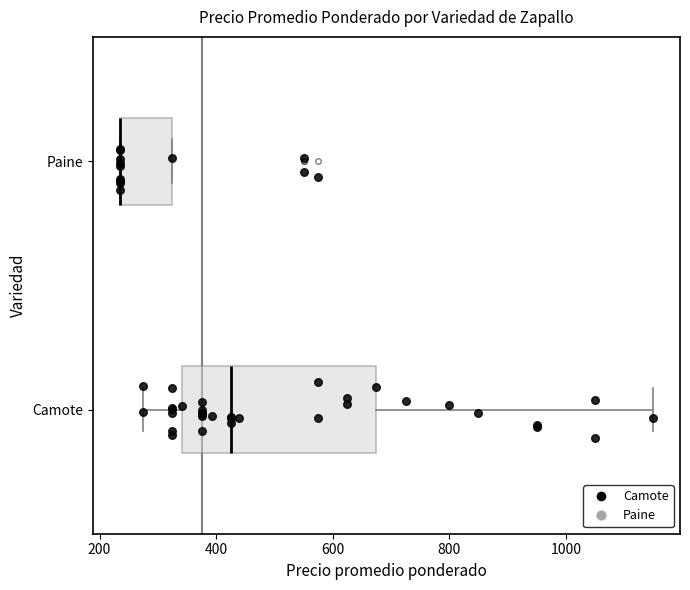

Reading bottom to top, transcribe this box plot: for each box, give where its median line is, the range the box spans, and where its two whiskers end, as read against the x-axis. The values are not printed on the chart, so give them approximately, as read against the axis.

Camote: median 420, box 340 to 680, whiskers 280 to 1160
Paine: median 240 (drawn on the box's left edge), box 240 to 320, whiskers 240 to 320